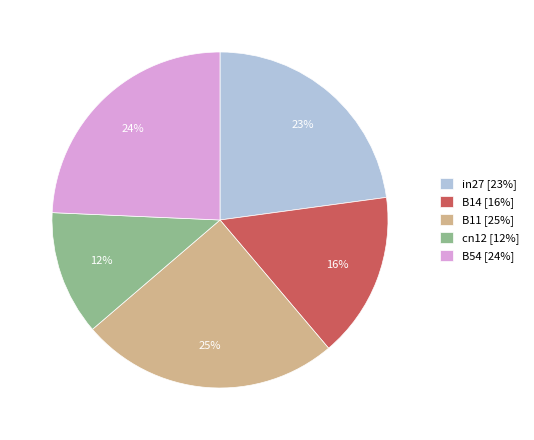

Do B54 and B11 together represent more than half of the pie?

No